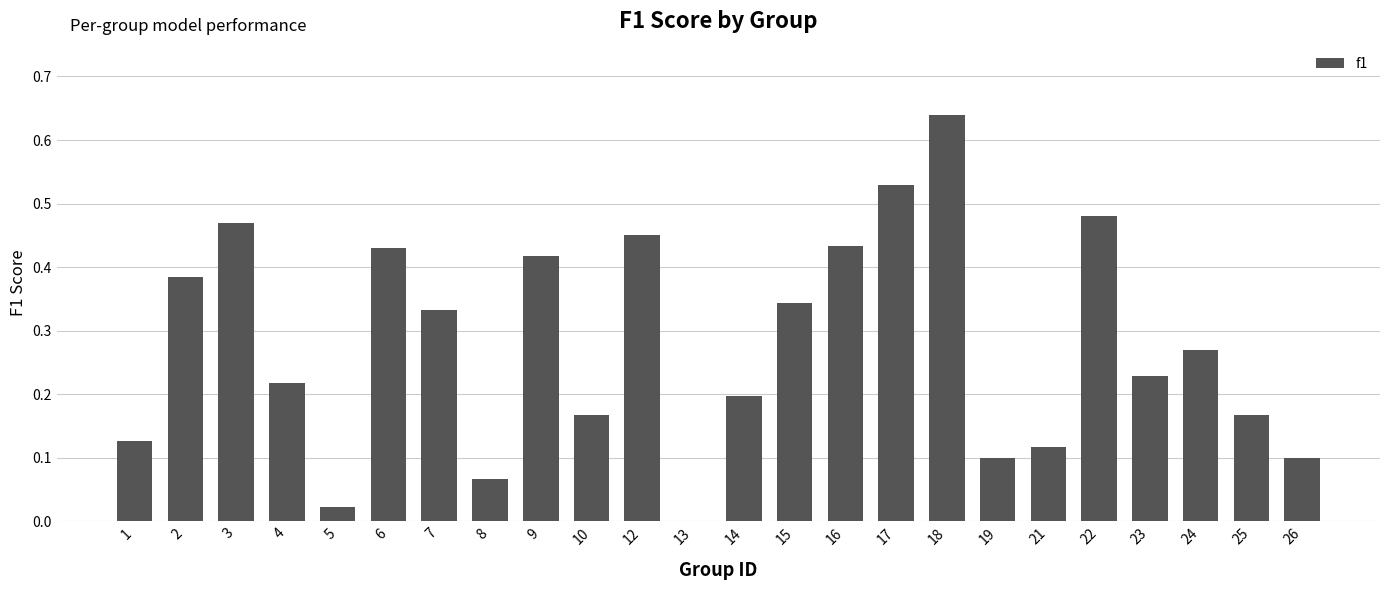

The chart shows a value of 0.0 at 5. True or false?

True